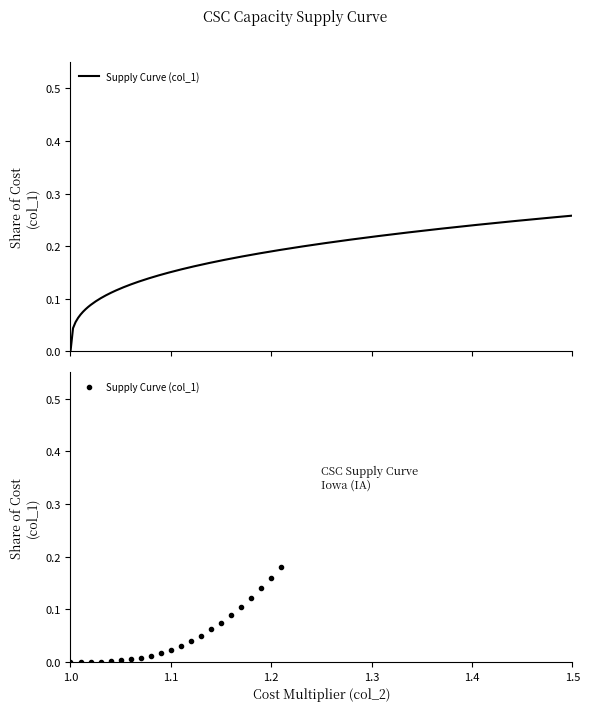

What is the value of the 22nd point from the left?

0.2